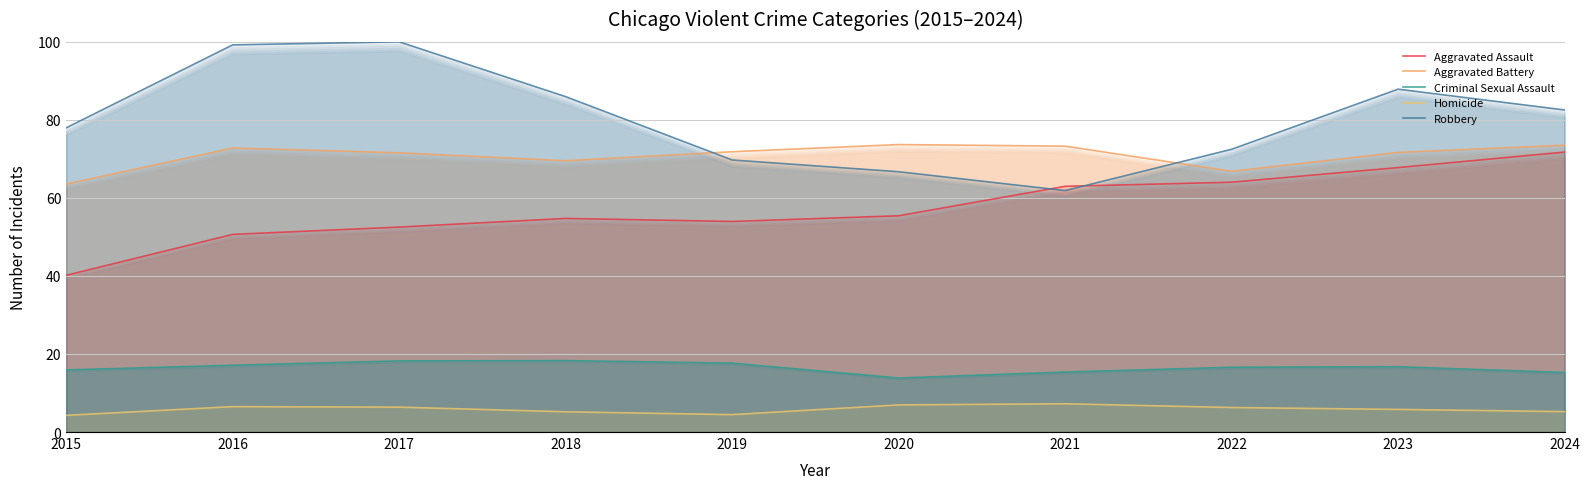

What is the sum of all Aggravated Battery values?

708.1